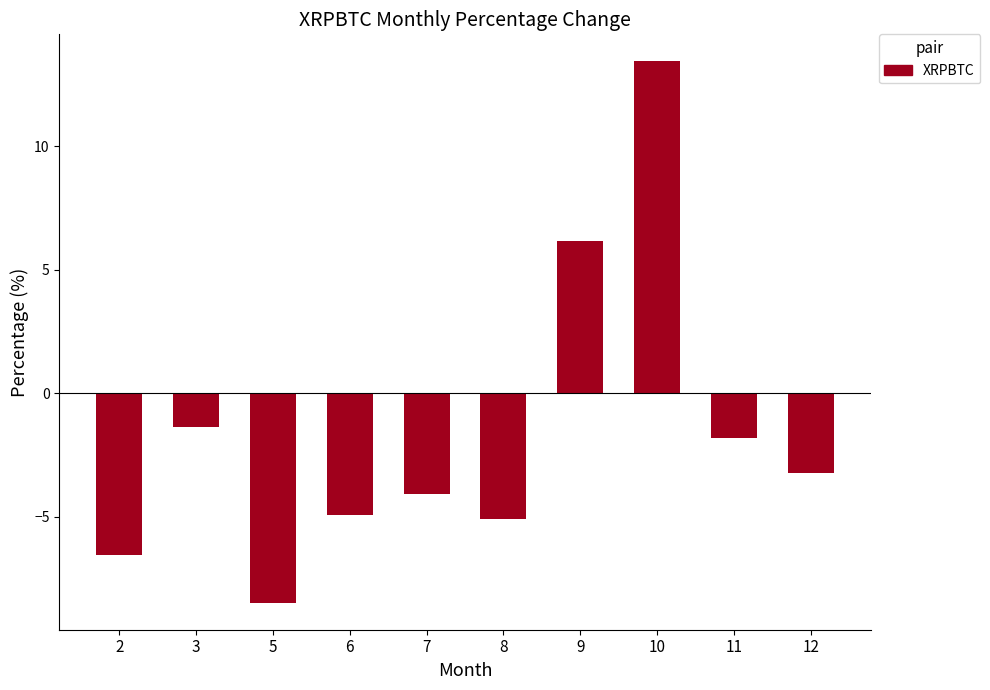

What is the sum of the values at 12 and 6?

-8.1